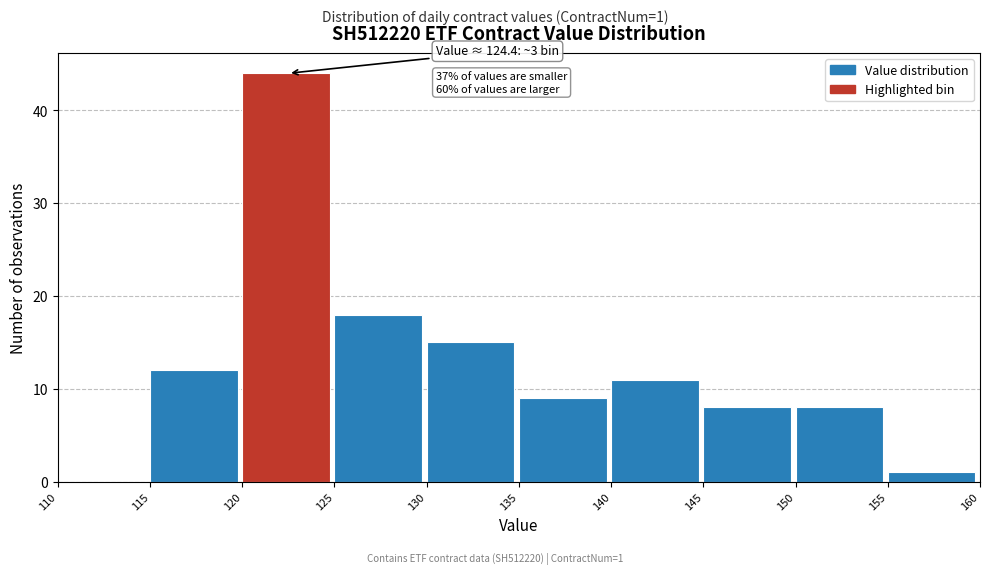

Which range on the x-axis has the tallest bar?

120 to 125